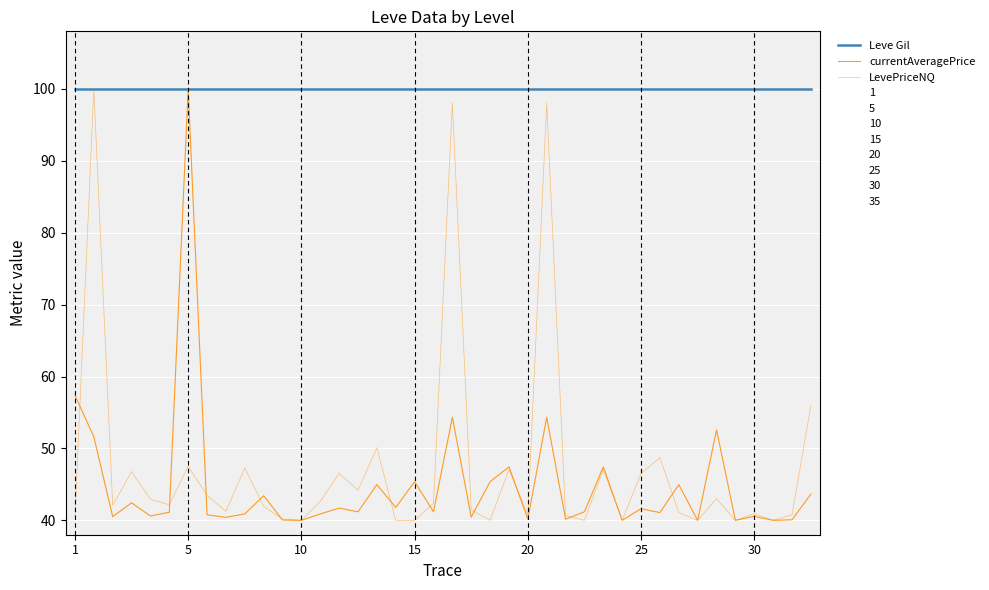

How many lines are shown in the chart?

3